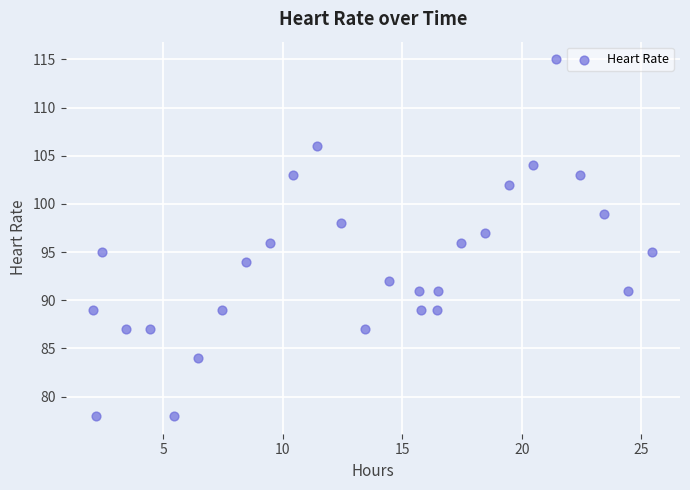

What is the range of Y values (max minus min)?

37